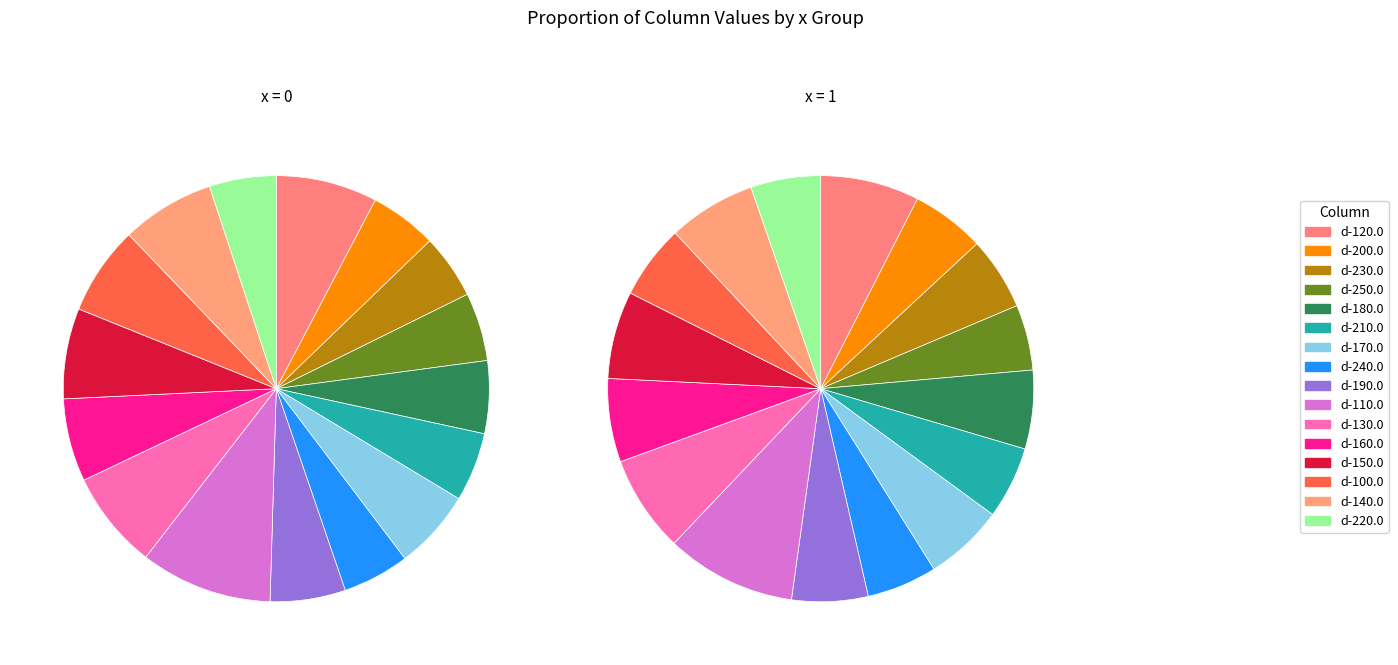

What is the largest slice in the pie chart?

d-110.0